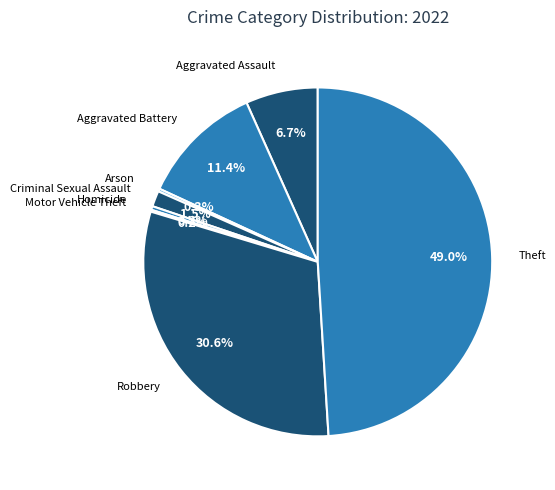

Does any single category account for the majority?

No